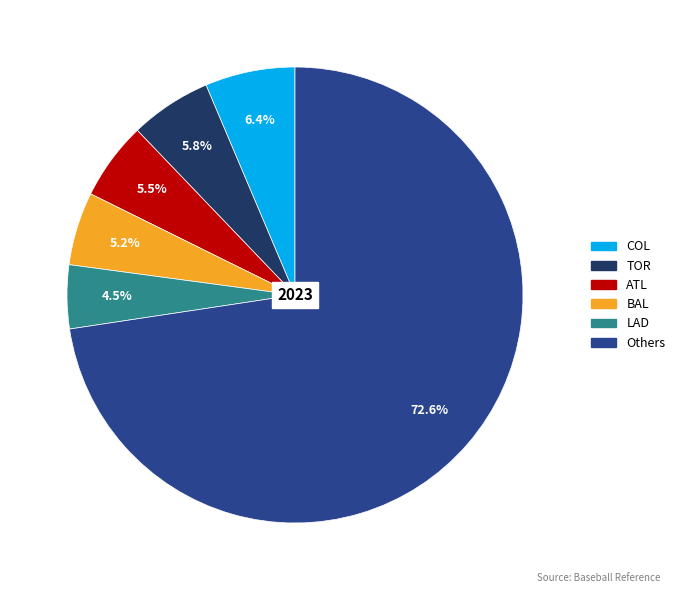

How many slices are in this pie chart?

6